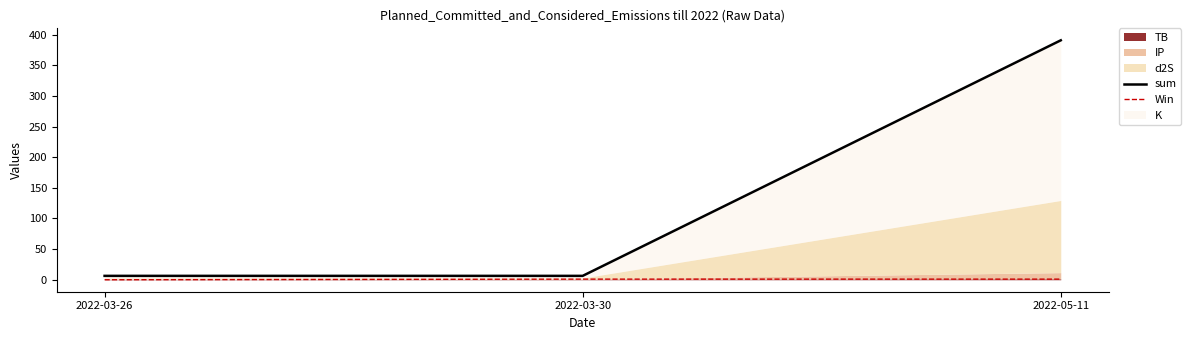

At which label is sum closest to 198?

2022-03-26